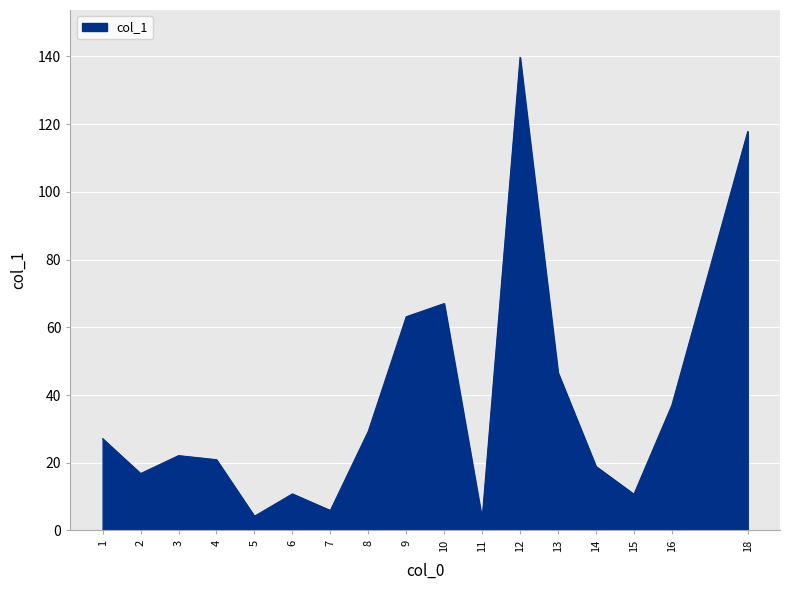

What is the change in value from 15 to 16?

+26.3